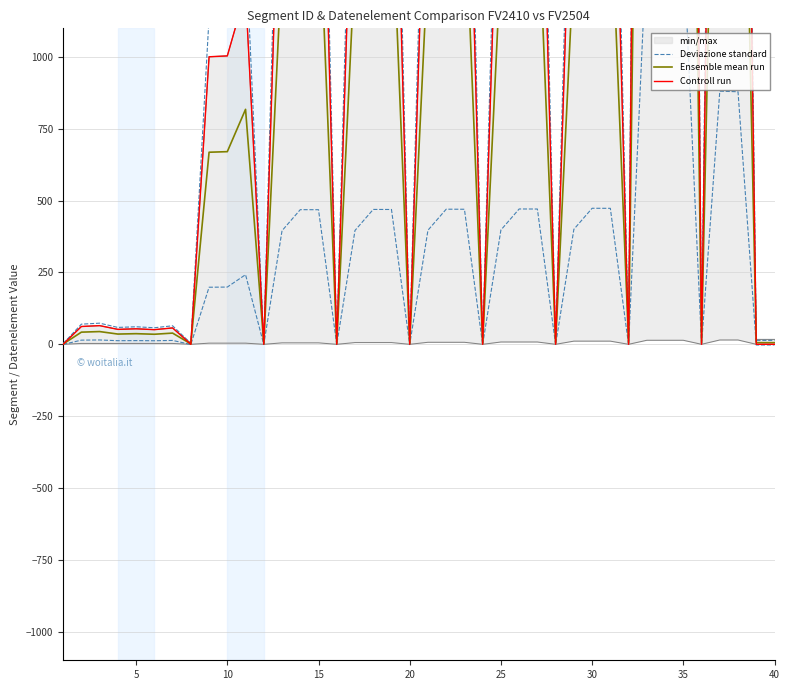

What is the average value of the Deviazione standard series?

1922.7